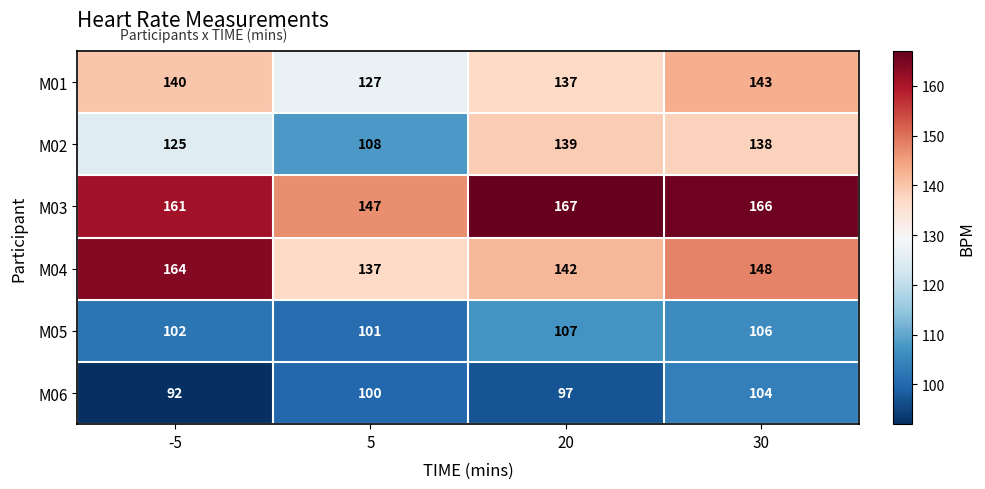

At which label does M02 first exceed 138?

20